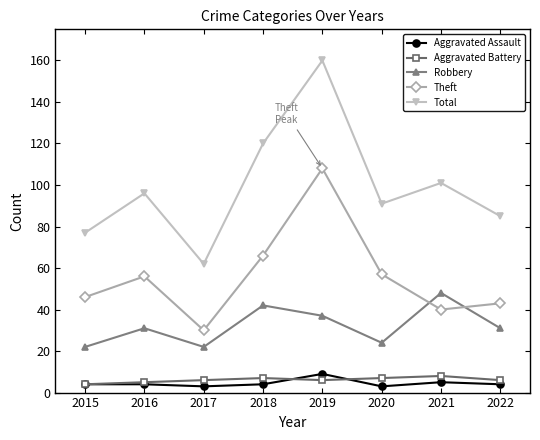

What is the difference between the highest and lowest values at 2018?

116